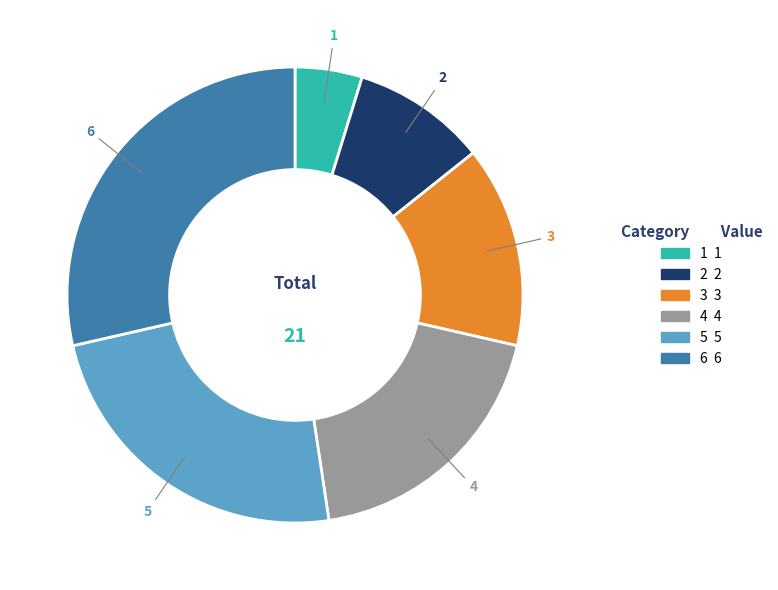

Does 6 represent more than half of the total?

No